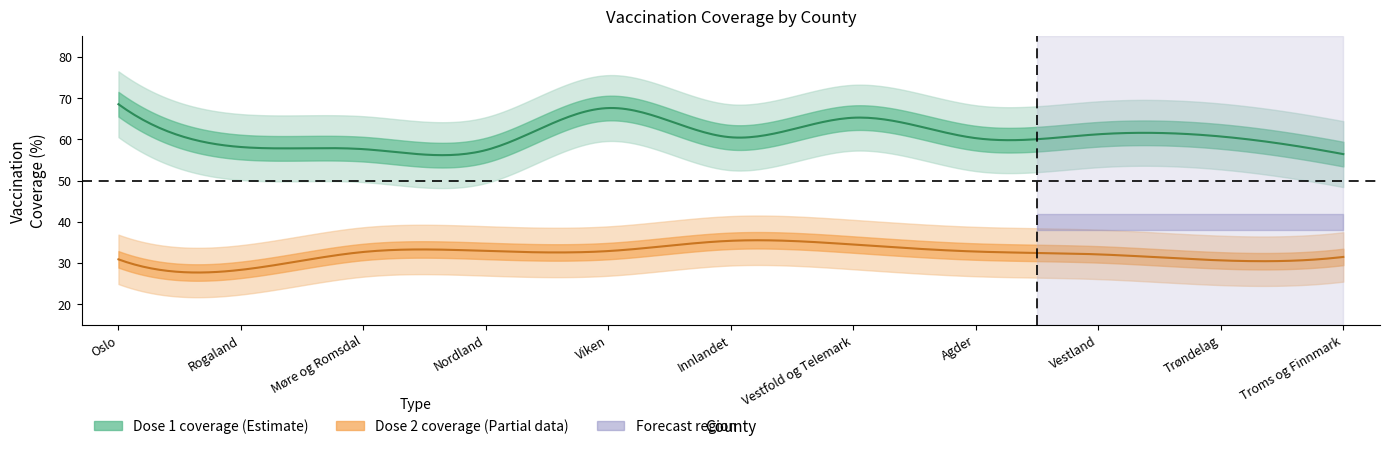

What is the difference between the maximum and minimum values in the pr100_dose_1 series?

12.1